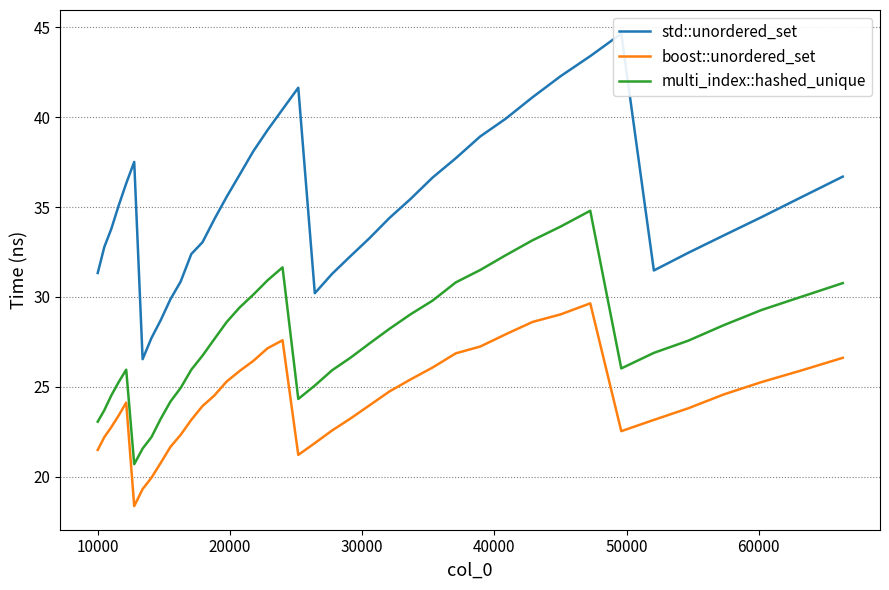

True or false: boost::unordered_set and multi_index::hashed_unique intersect in this chart.

False